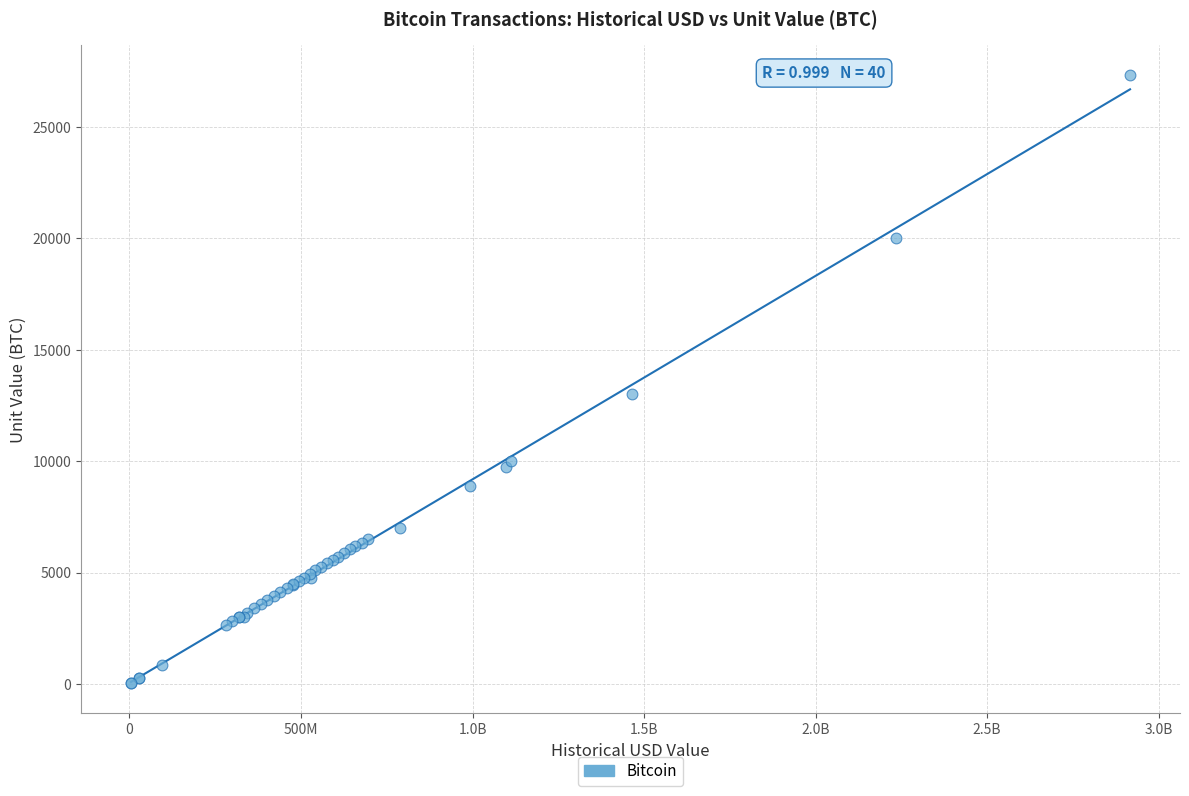

What Y value in the scatter plot is closest to 13680?

13000.0